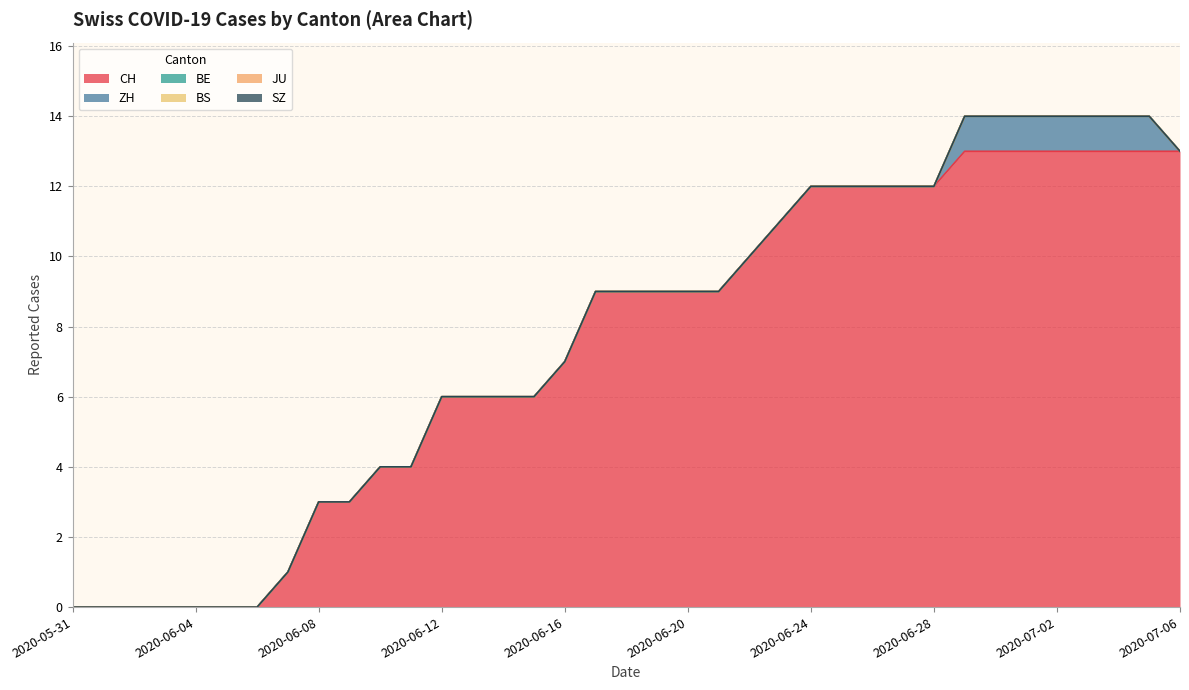

At which category is the sum across all series the highest?

2020-06-29